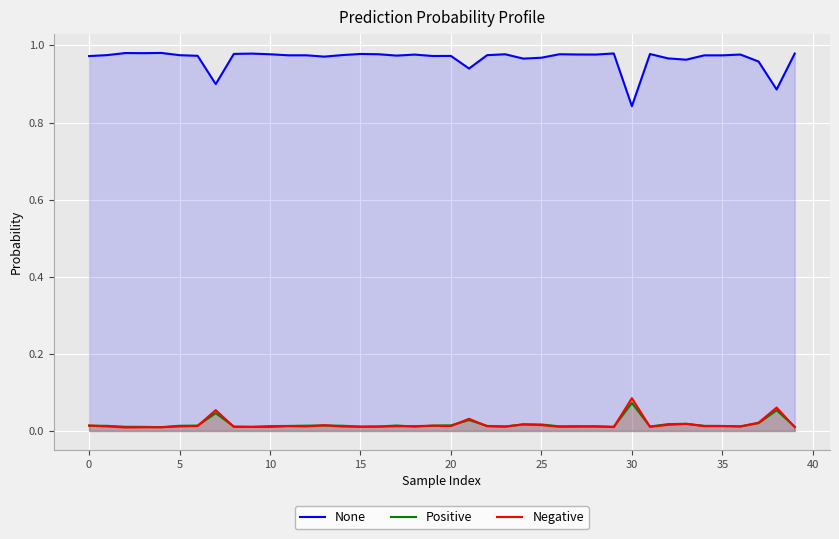

Rank the series by their maximum value, from lowest to highest.

Positive, Negative, None